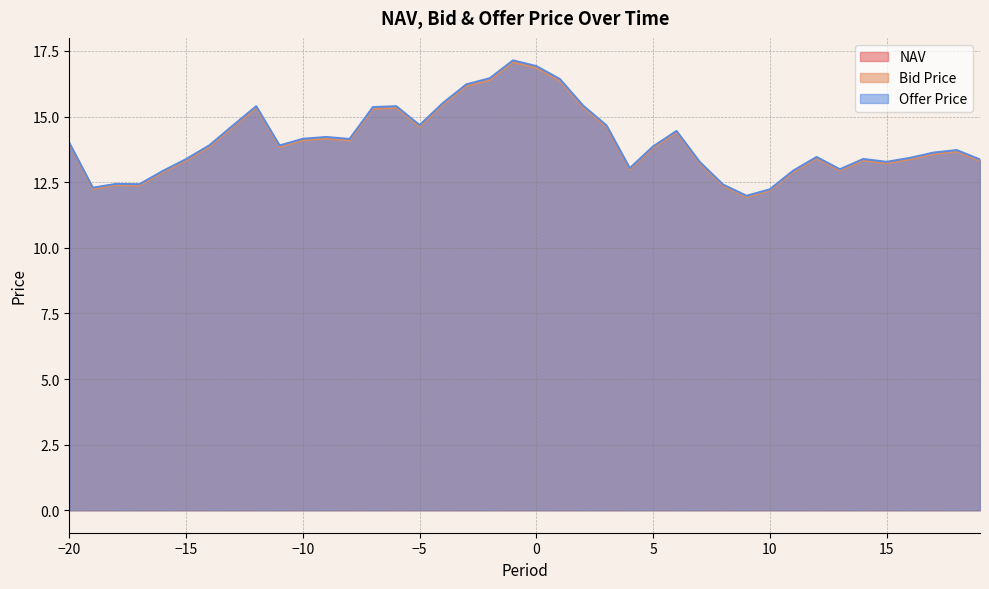

Rank the series by their maximum value, from highest to lowest.

Offer Price, NAV, Bid Price